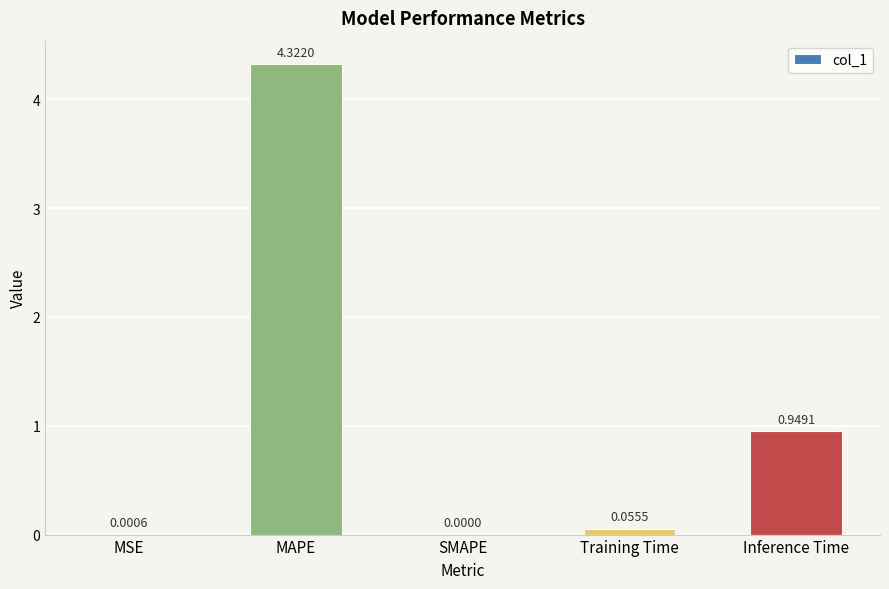

Which label corresponds to the largest value in the chart?

MAPE